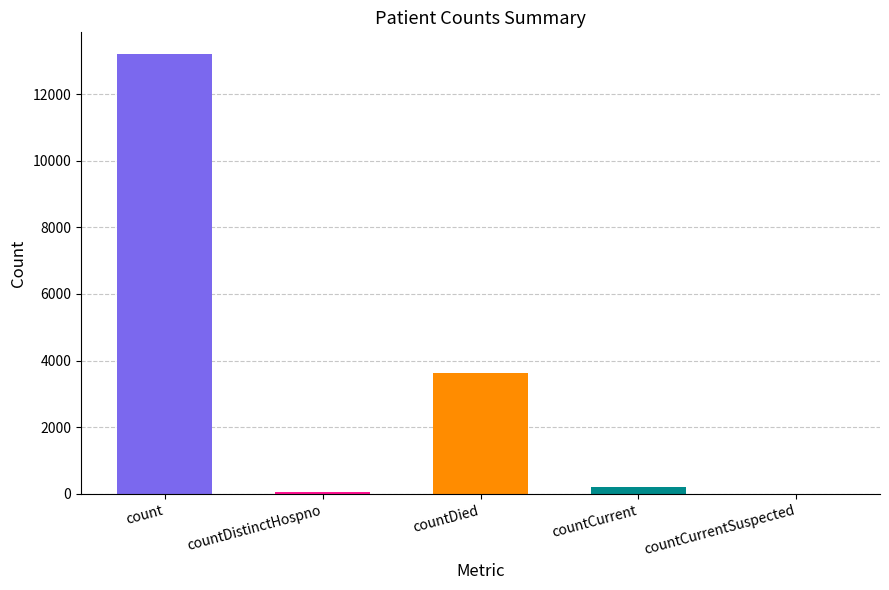

True or false: the data shows 3643 at countDied.

True